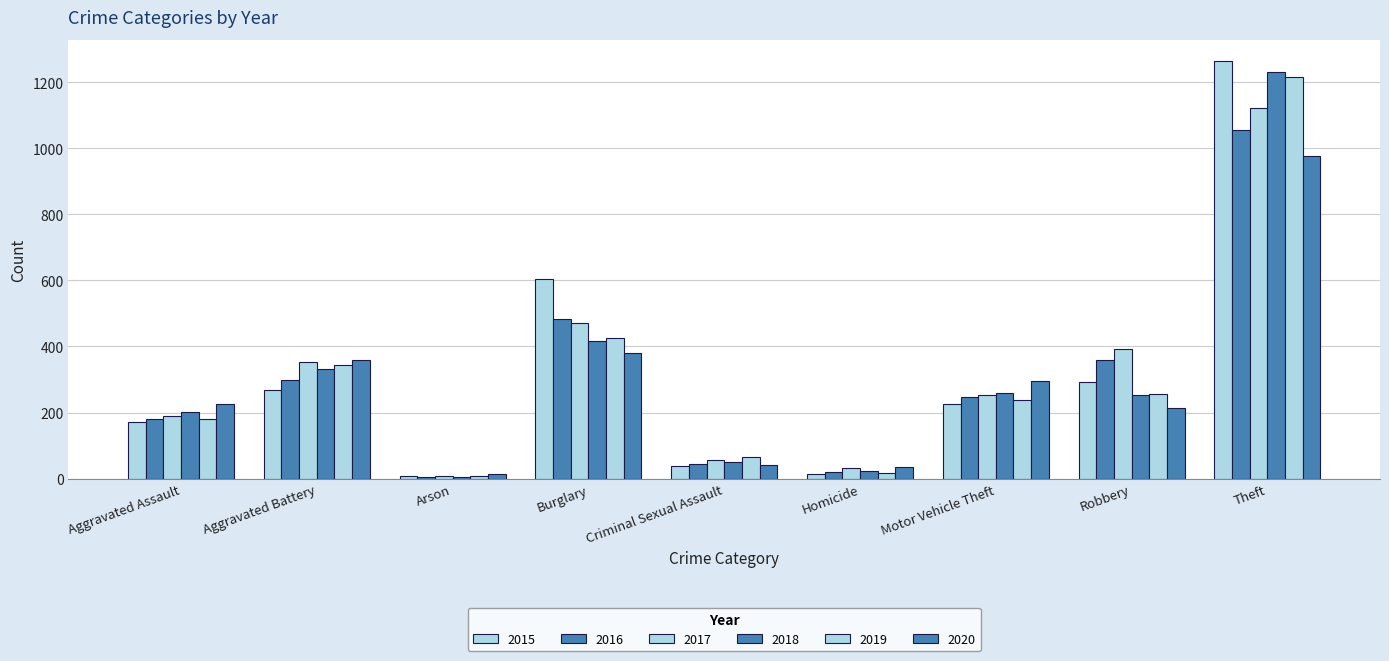

Between Burglary and Homicide, which series saw the biggest shift?

2015